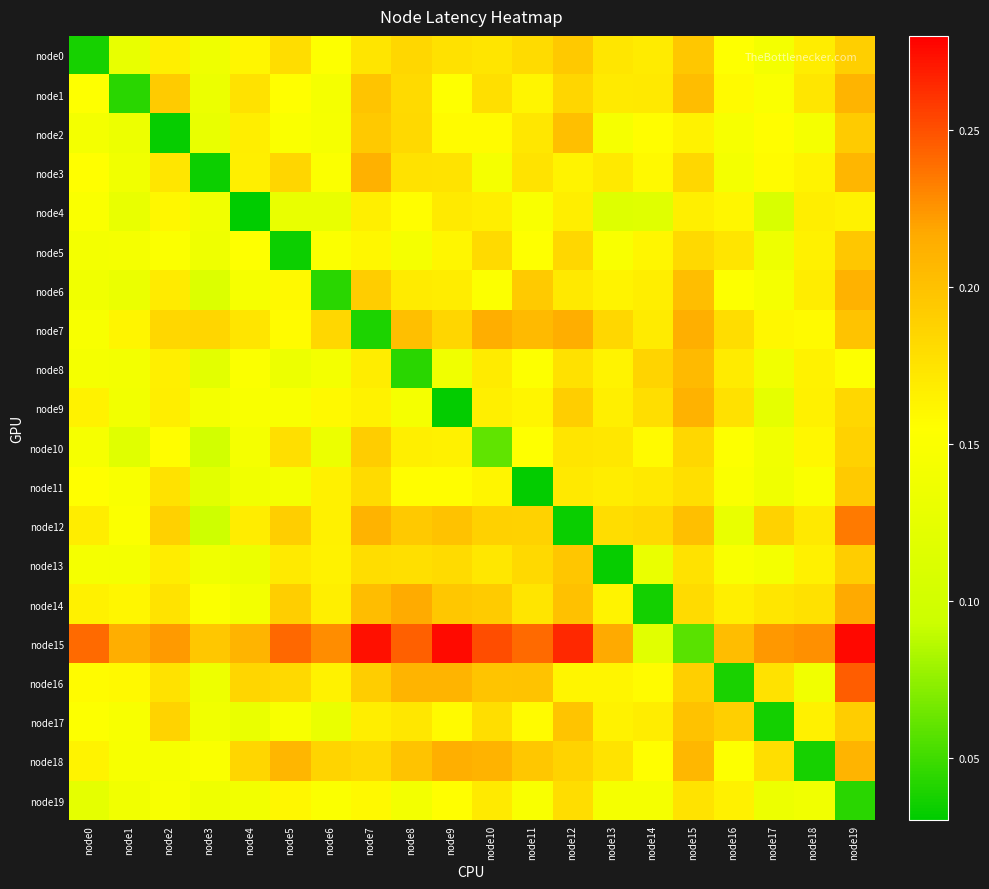

Count the number of data series in this chart.

20